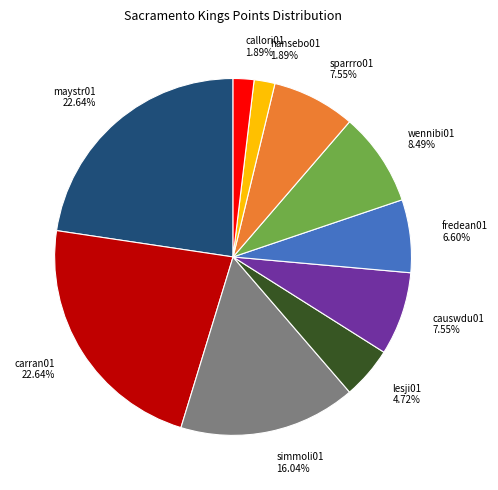

What is the ratio of the value at sparrro01 to the value at callori01?

4.0